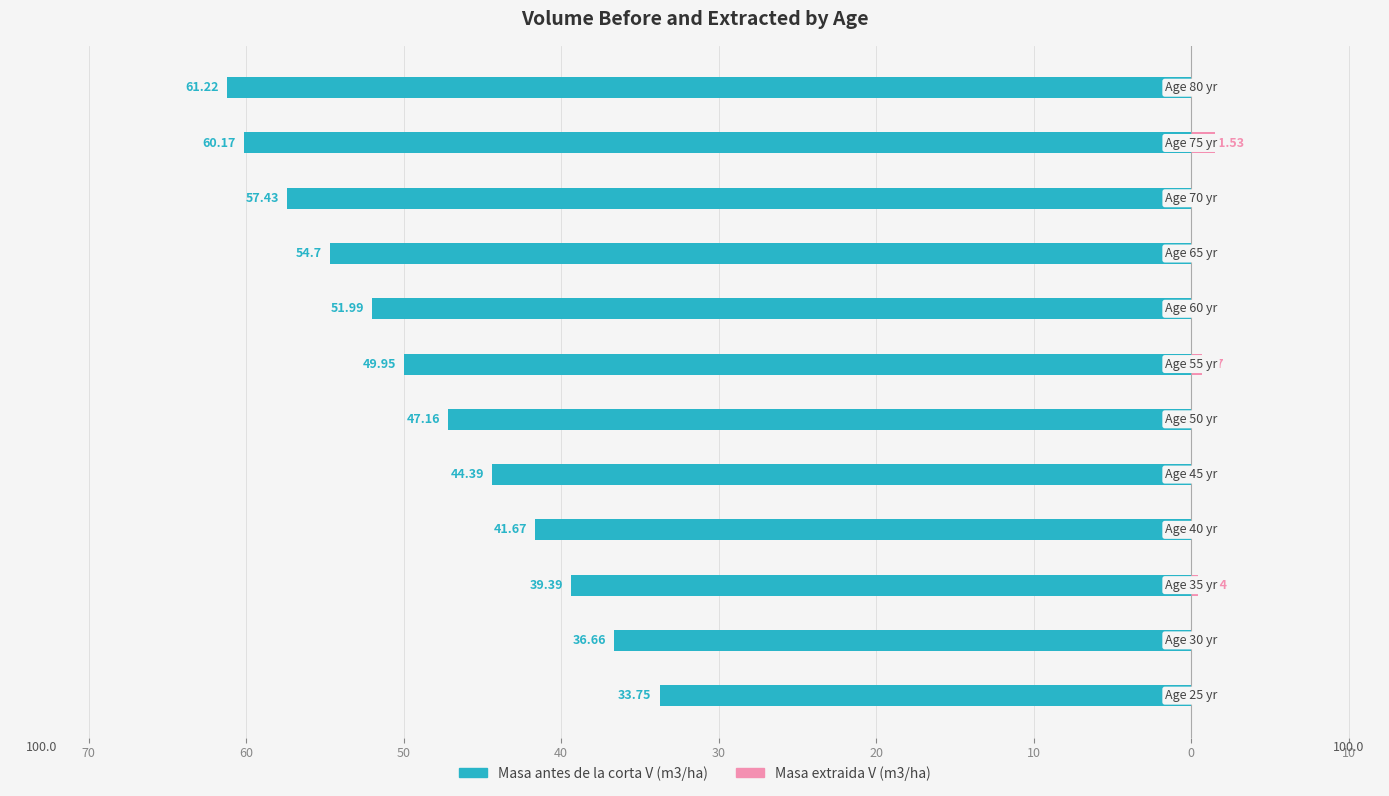

At how many categories does at least one series exceed -46?

12